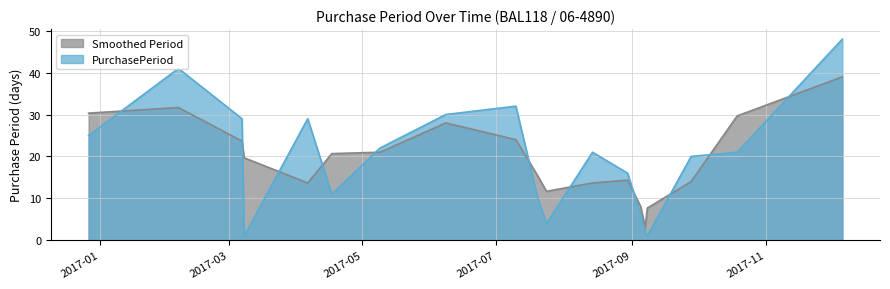

At which category does the chart reach its minimum across all series?

2017-03-08